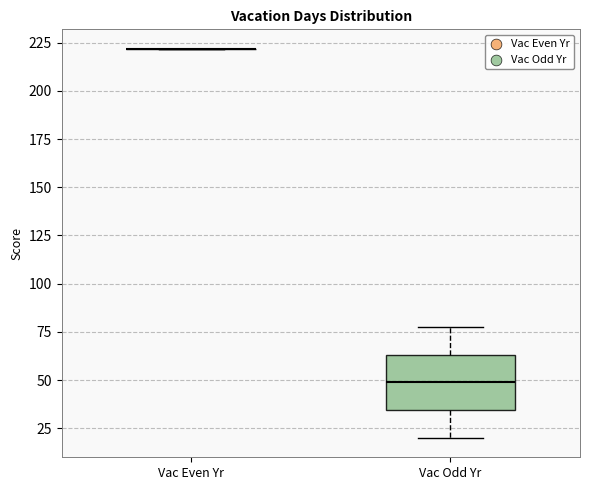

Reading left to right, read every box against the y-axis: the position of its median line, the range the box covers, and the ends of its whiskers. The values are not printed on the chart, so give them approximately, as read against the axis.

Vac Even Yr: box collapsed to a line at 220, whiskers 220 to 220
Vac Odd Yr: median 50, box 35 to 65, whiskers 20 to 80